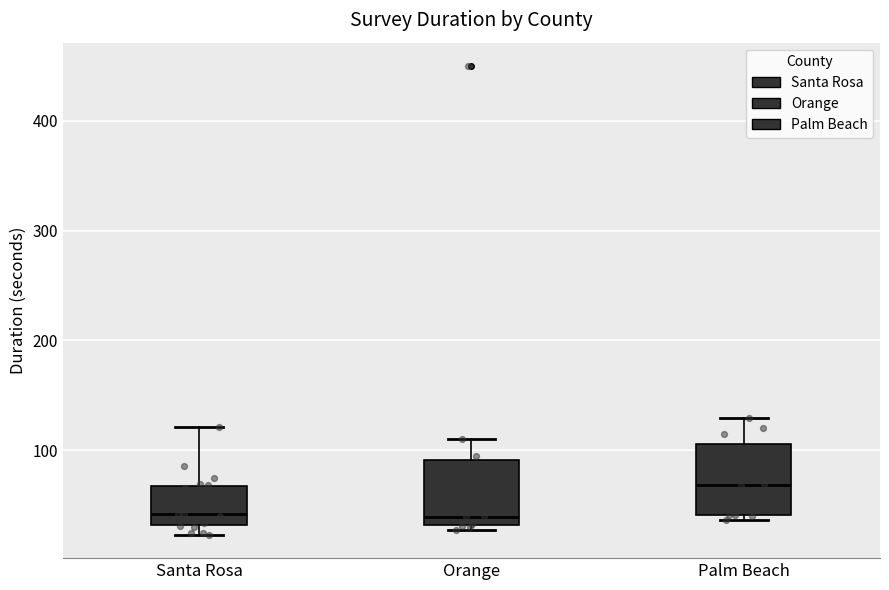

Reading left to right, read every box against the y-axis: the position of its median line, the range the box covers, and the ends of its whiskers. The values are not printed on the chart, so give them approximately, as read against the axis.

Santa Rosa: median 40, box 30 to 70, whiskers 20 to 120
Orange: median 40, box 30 to 90, whiskers 30 (just below the box's lower edge) to 110
Palm Beach: median 70, box 40 to 110, whiskers 40 (just below the box's lower edge) to 130